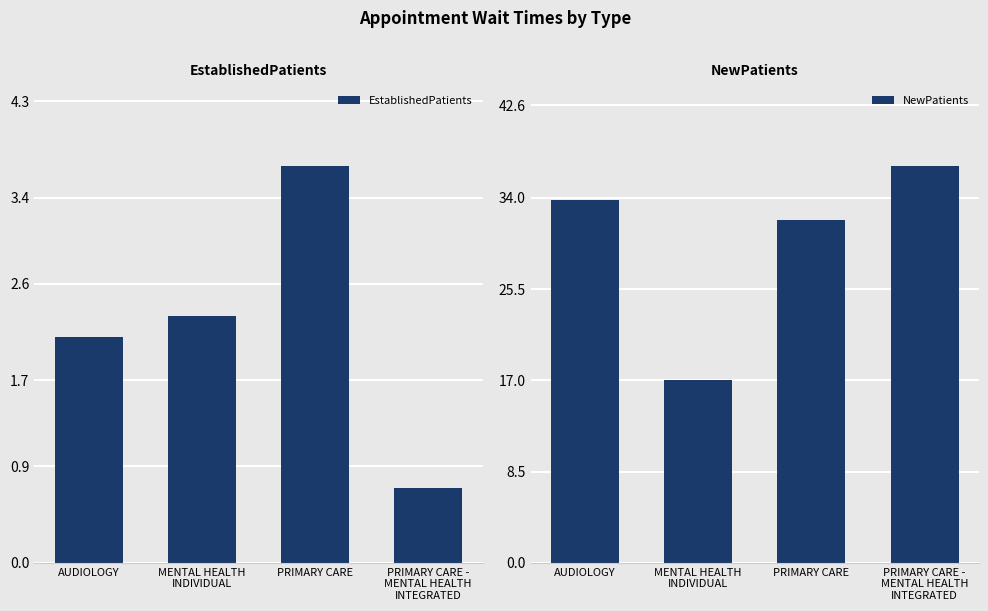

What is the difference between the highest and lowest values at PRIMARY CARE -
MENTAL HEALTH
INTEGRATED?

36.3